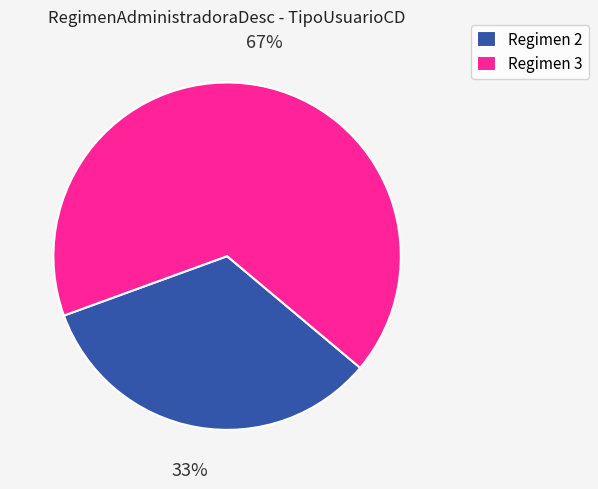

Count the number of slices in the pie.

2